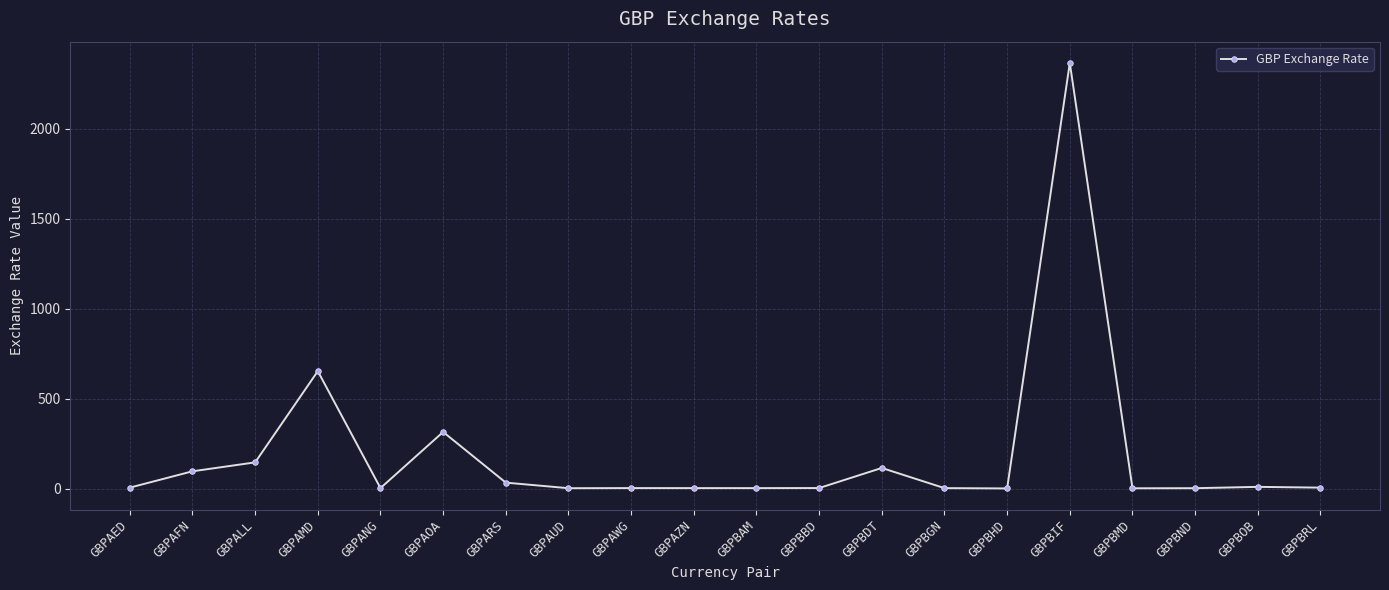

Where is the data nearest to the value 1183?

GBPAMD